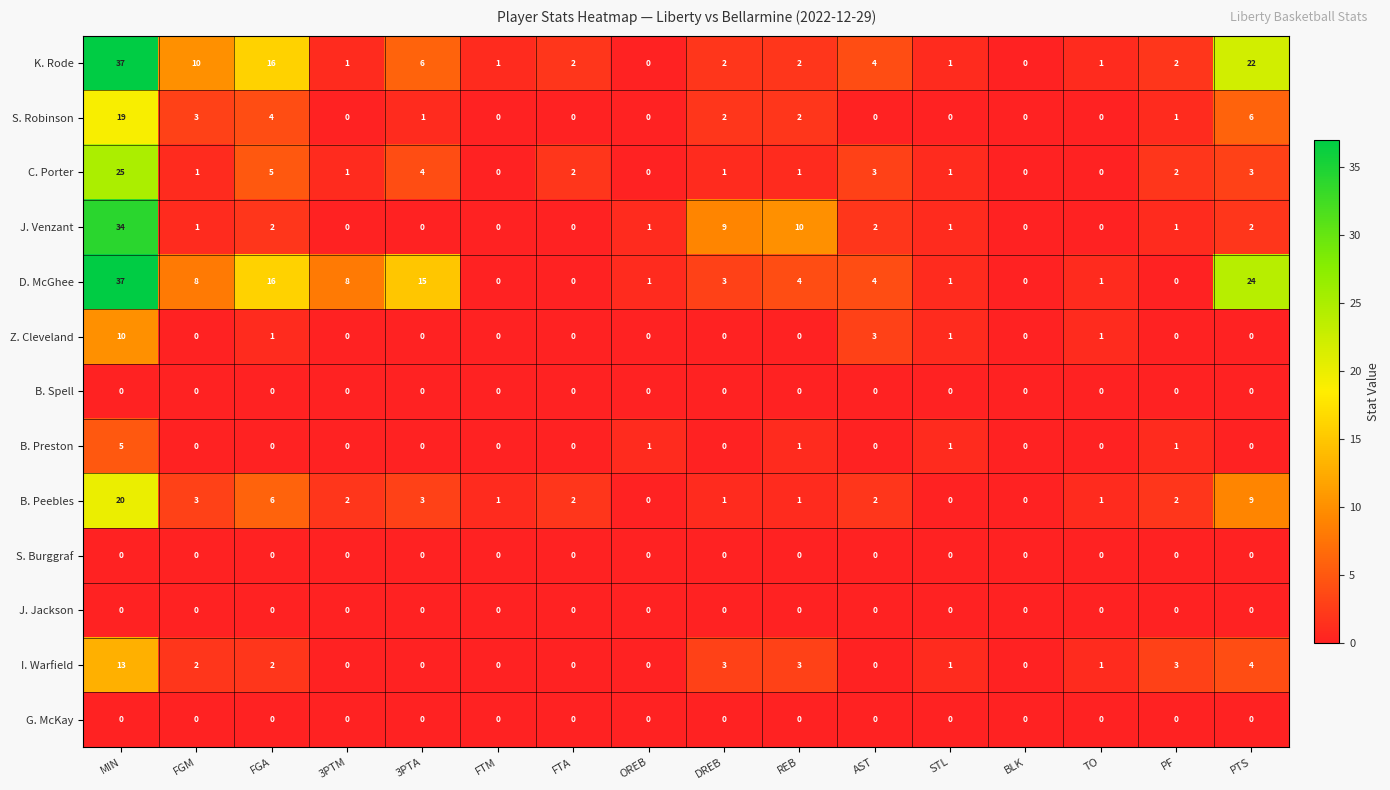

What is the difference between the highest and lowest values at AST?

4